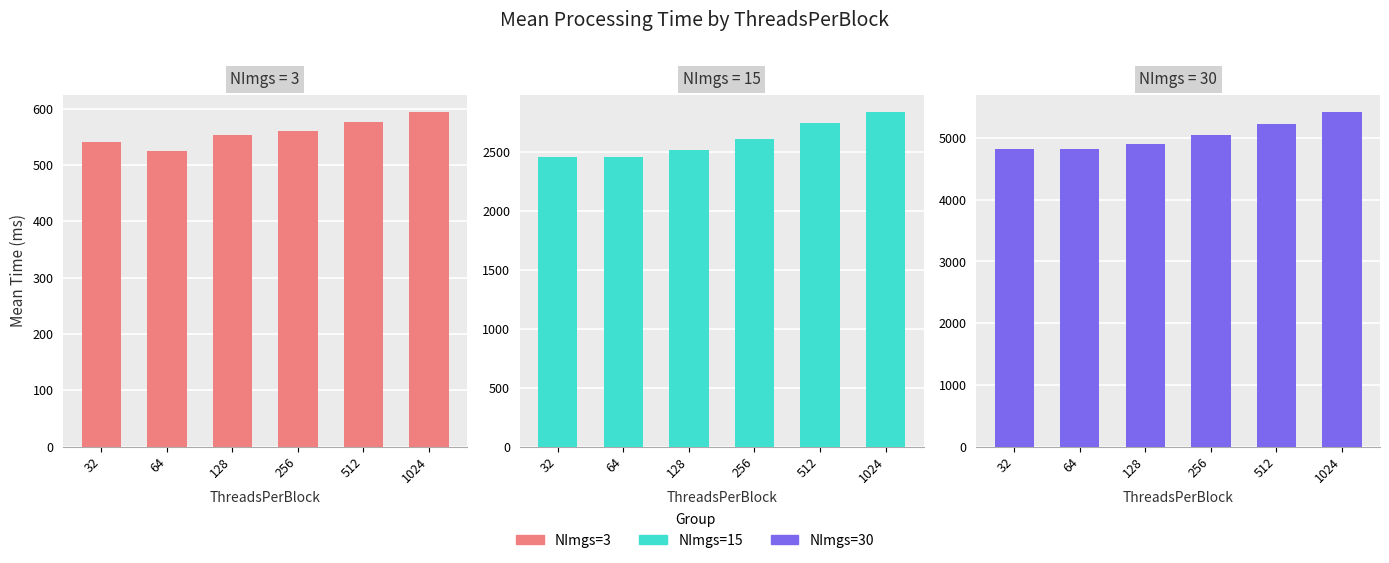

Which label corresponds to the largest value in the chart?

1024